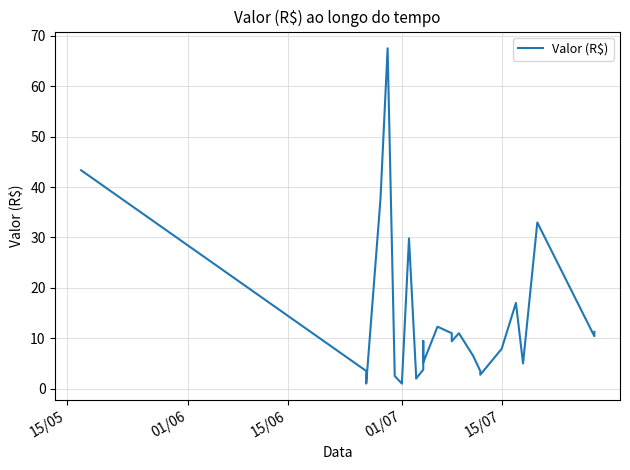

What position from the left is 15/06?

3